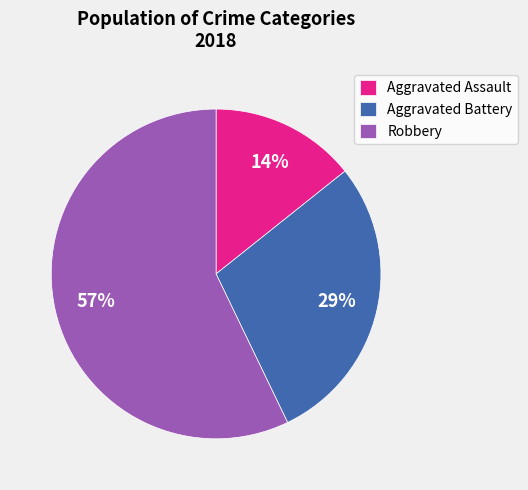

Which slice is the smallest?

Aggravated Assault